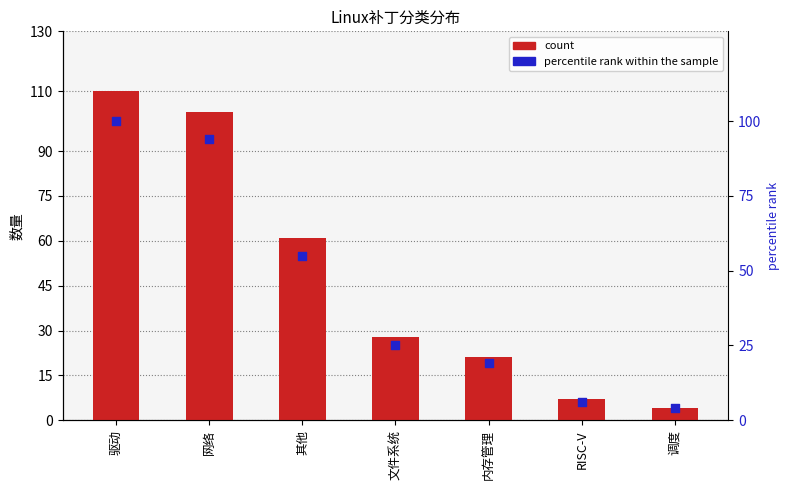

Which series reaches the minimum Y coordinate?

count